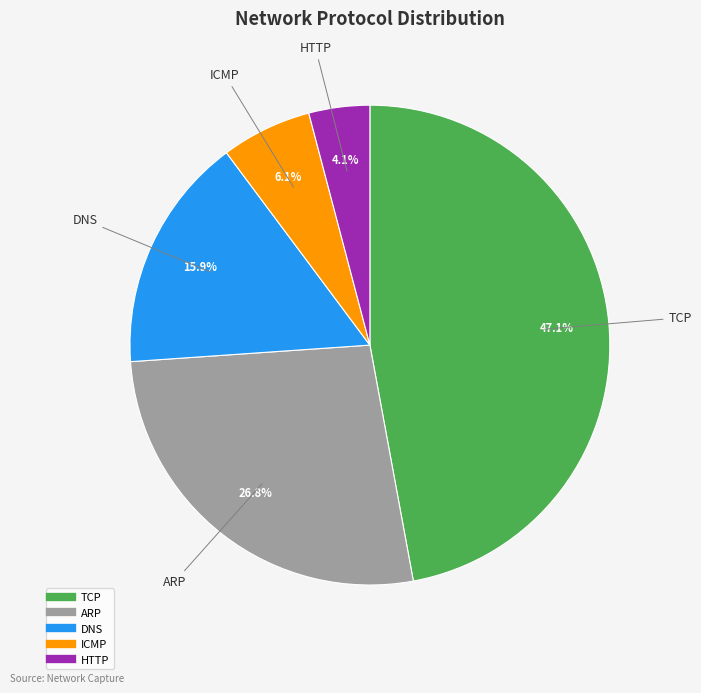

Which category has the biggest portion of the pie?

TCP